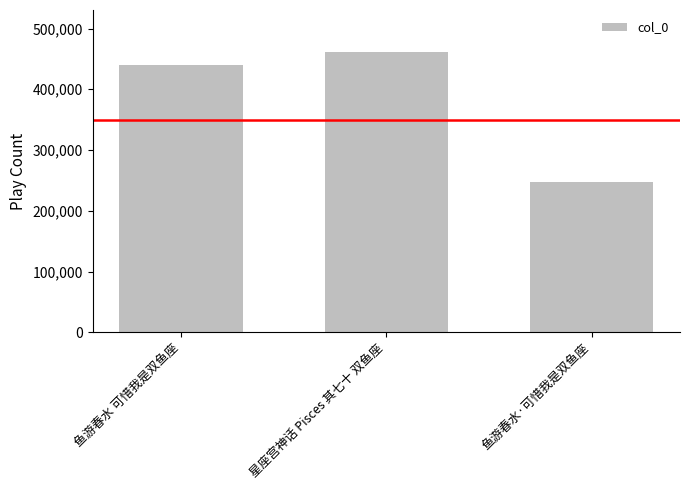

What is the label of the 2nd bar from the left?

星座宫神话 Pisces 其七十 双鱼座